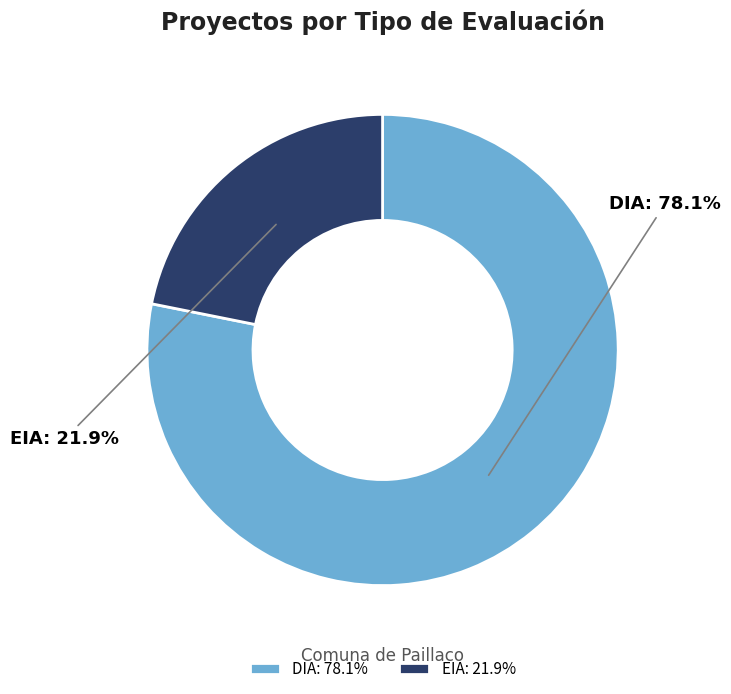

Approximately how many times larger is the value at EIA compared to DIA?

0.3